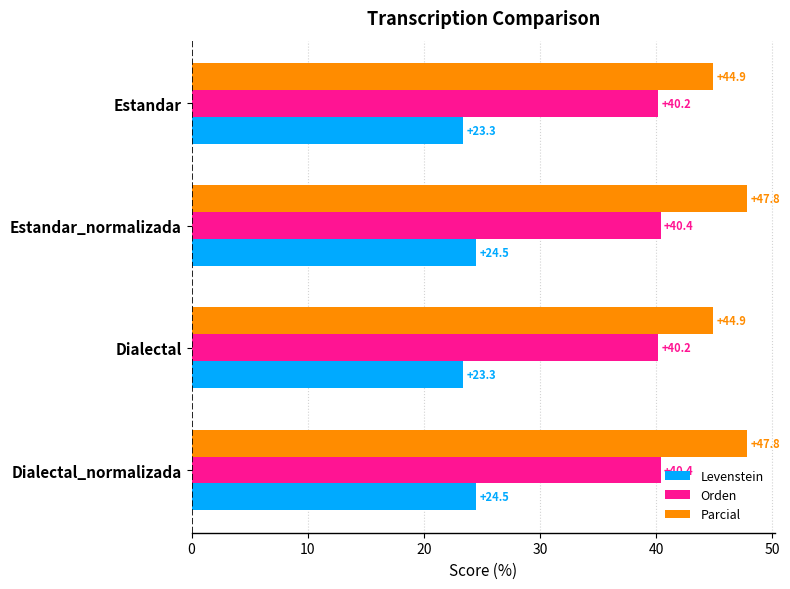

What are all the series names shown in the legend?

Levenstein, Orden, Parcial